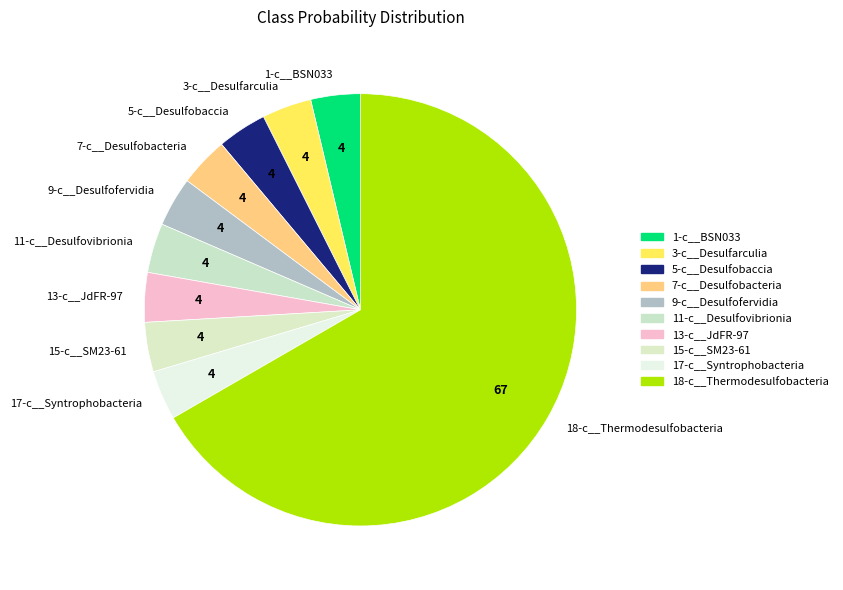

Is 18-c__Thermodesulfobacteria the majority of the pie?

Yes